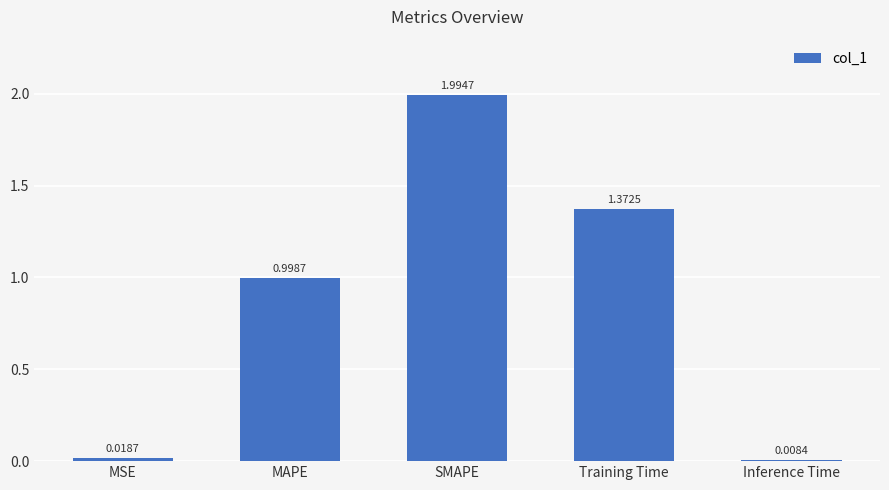

What is the greatest value displayed?

2.0